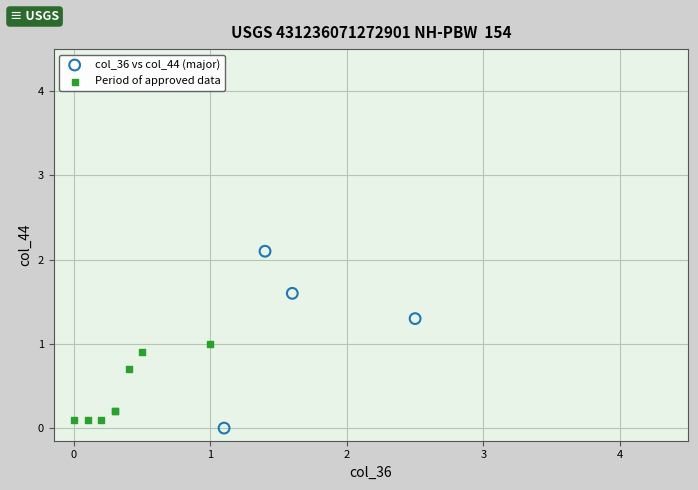

Which series has the widest spread of Y values?

col_36 vs col_44 (major)